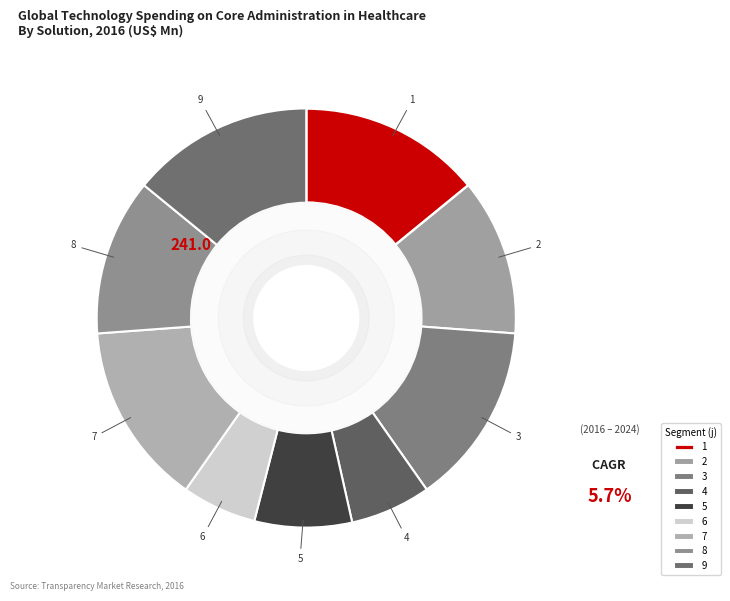

How many slices are in this pie chart?

9